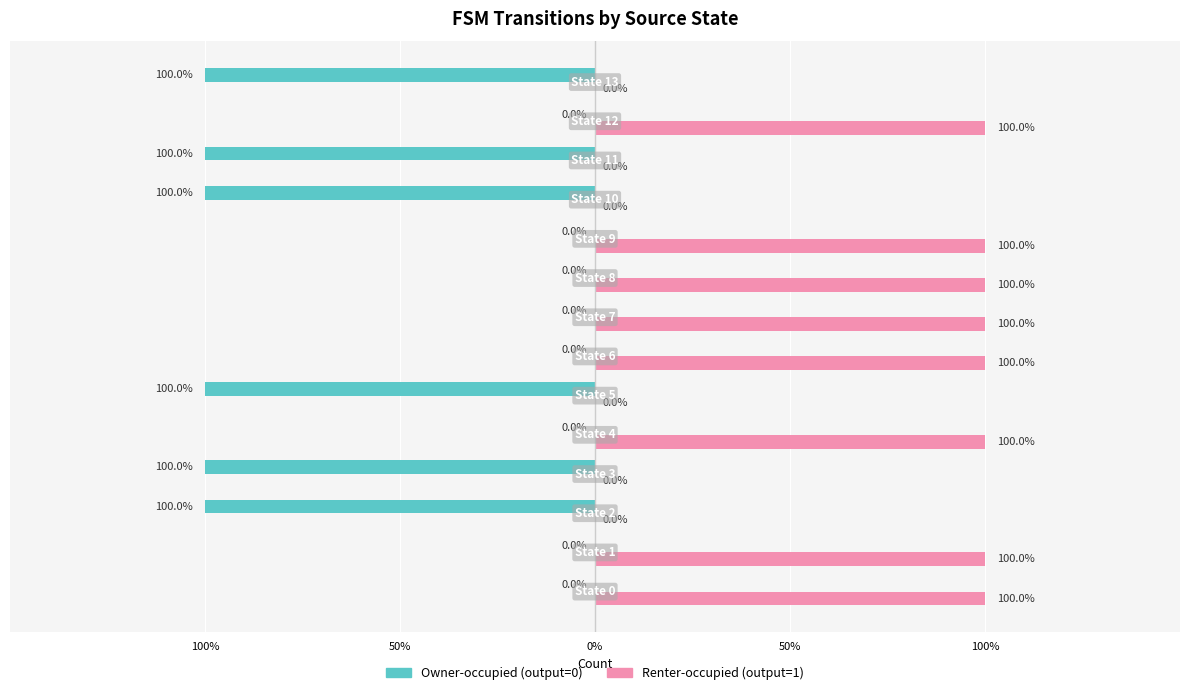

What are all the series names shown in the legend?

Owner-occupied (output=0), Renter-occupied (output=1)